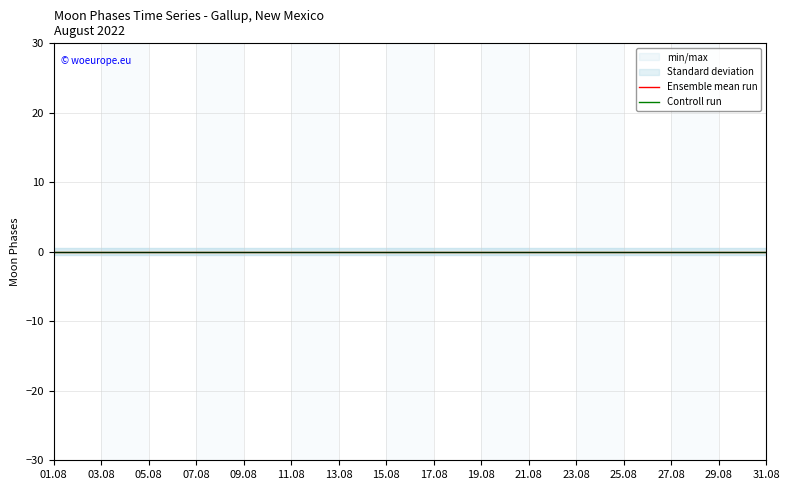

Count the number of data series in this chart.

4